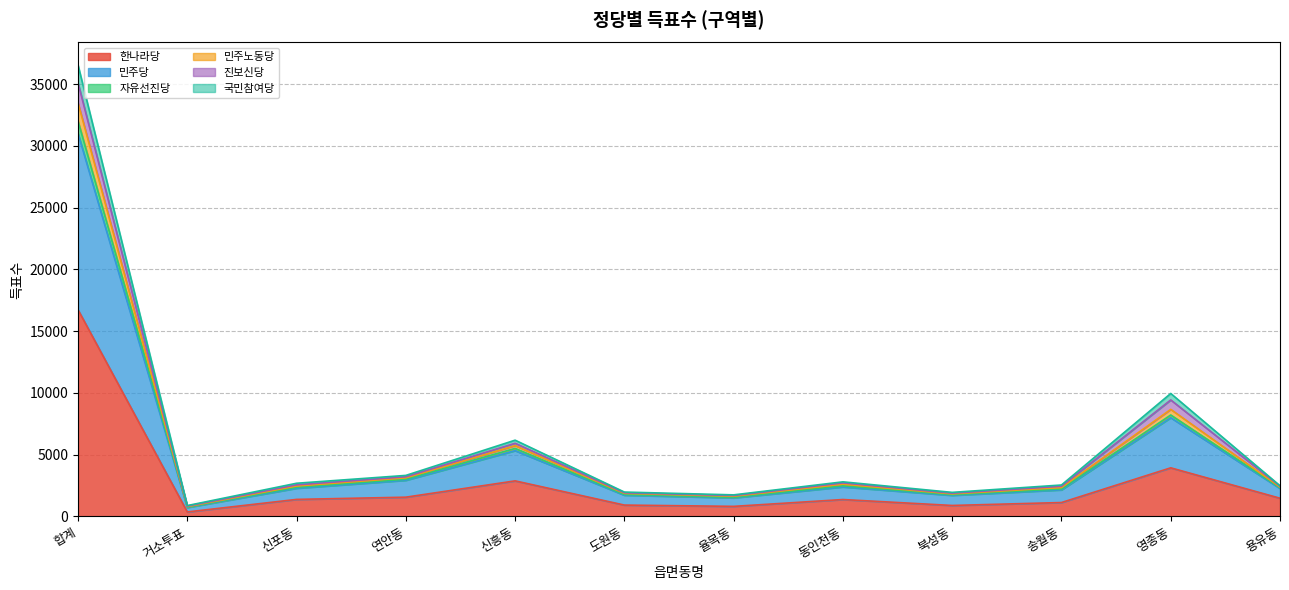

Does the chart have visible grid lines?

Yes